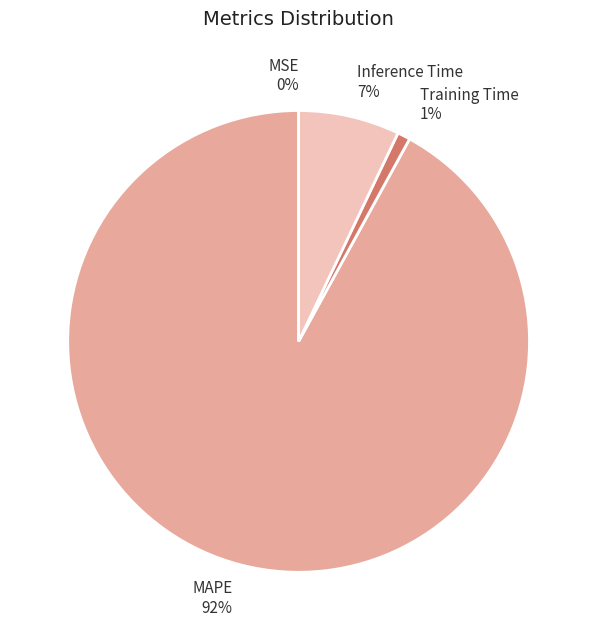

Between Training Time and Inference Time, which is larger?

Inference Time